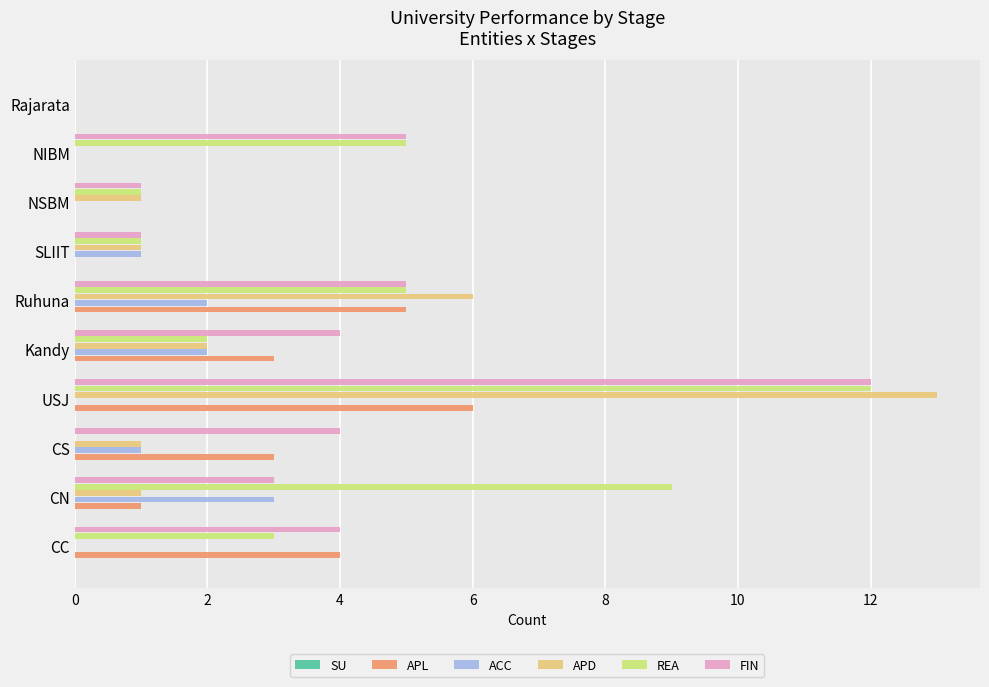

What is the sum of all REA values?

38